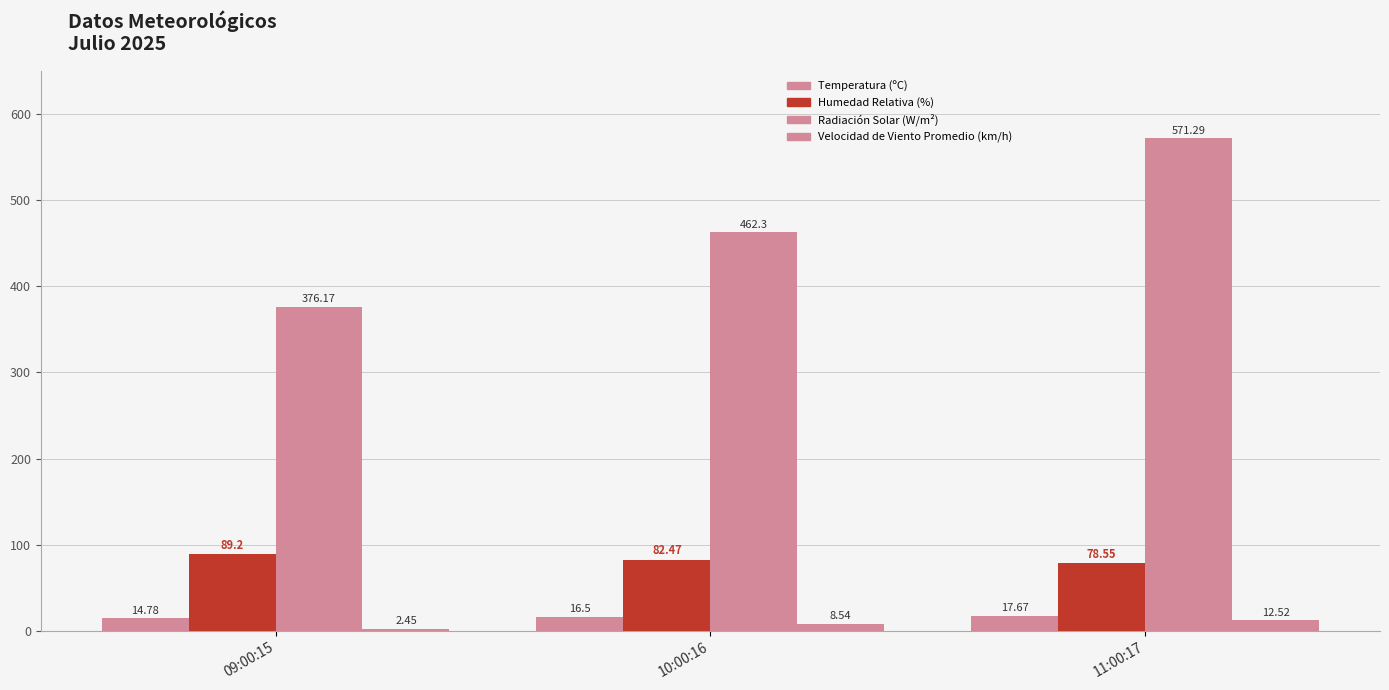

How many categories are shown in the chart?

3